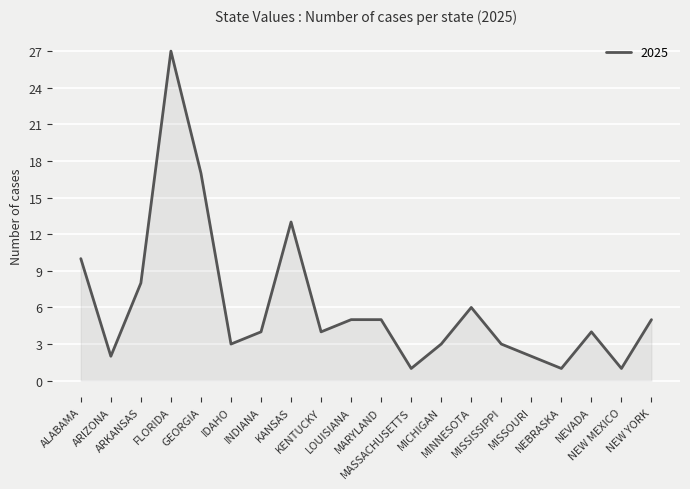

Reading left to right, what are all the values shown in this chart?

10	2	8	27	17	3	4	13	4	5	5	1	3	6	3	2	1	4	1	5